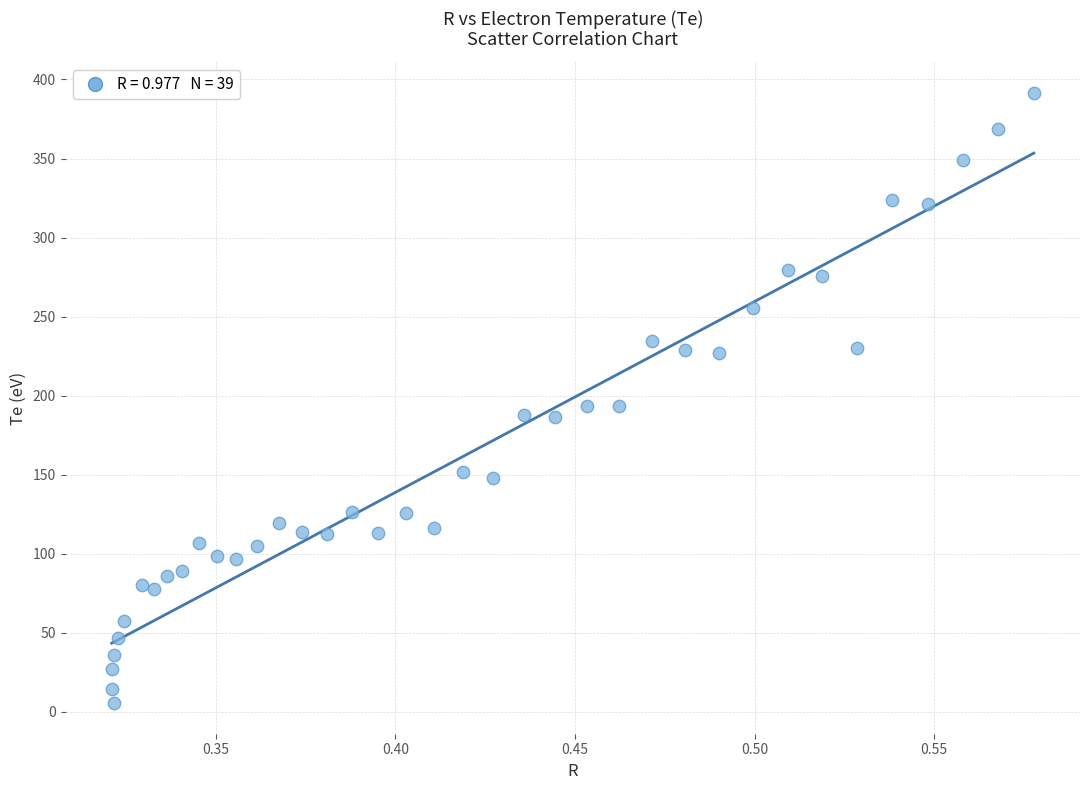

What is the range of Y values (max minus min)?

386.2